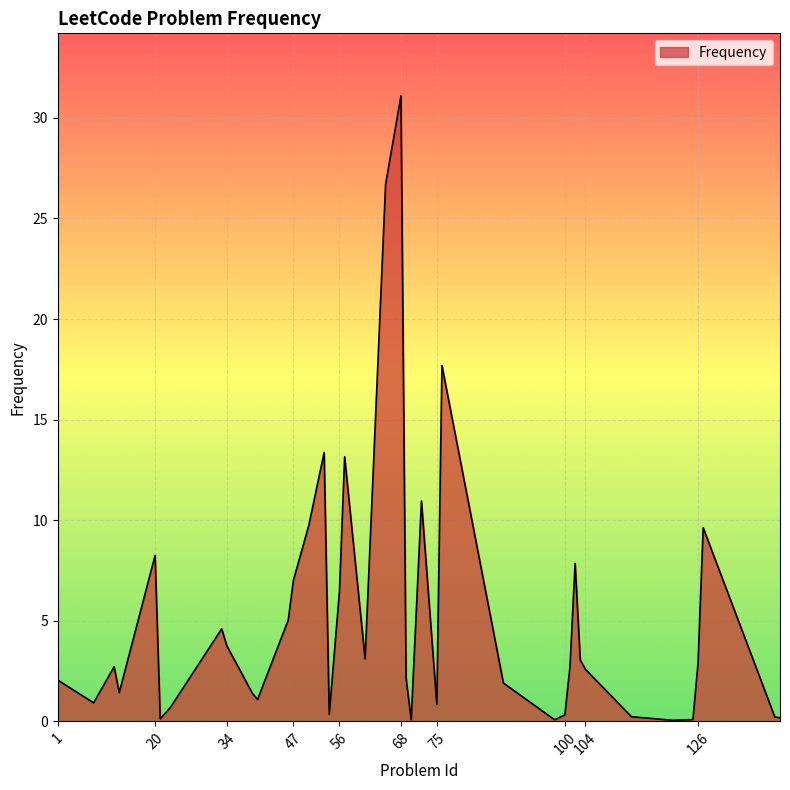

What is the difference between the maximum and minimum values?

31.0